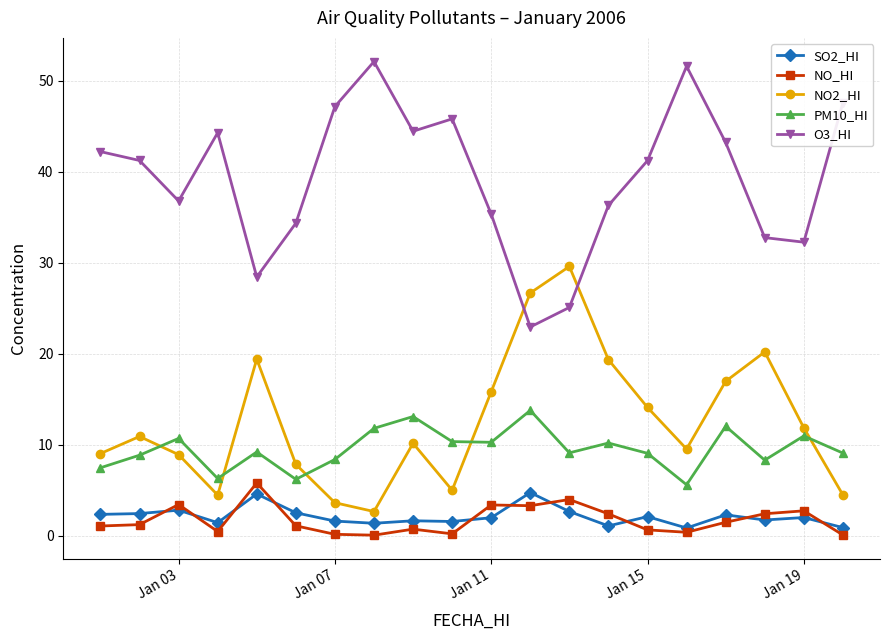

What is the value of the NO2_HI point at the 5th from the left?

19.4